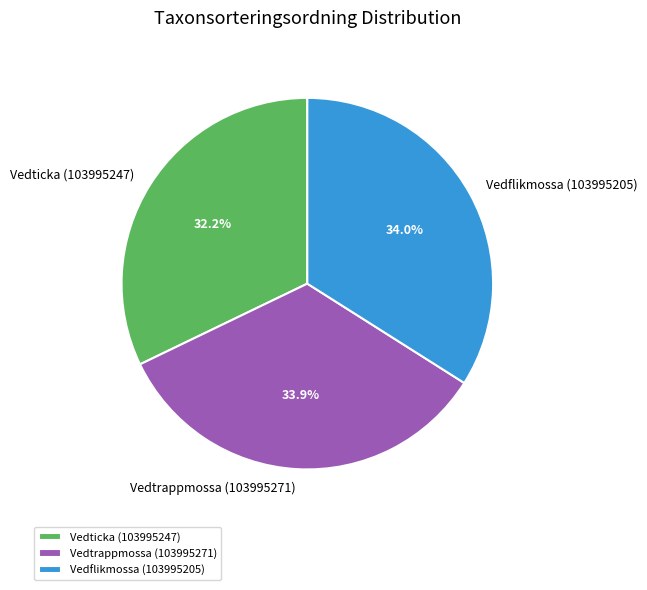

Do Vedtrappmossa (103995271) and Vedticka (103995247) together represent more than half of the pie?

Yes